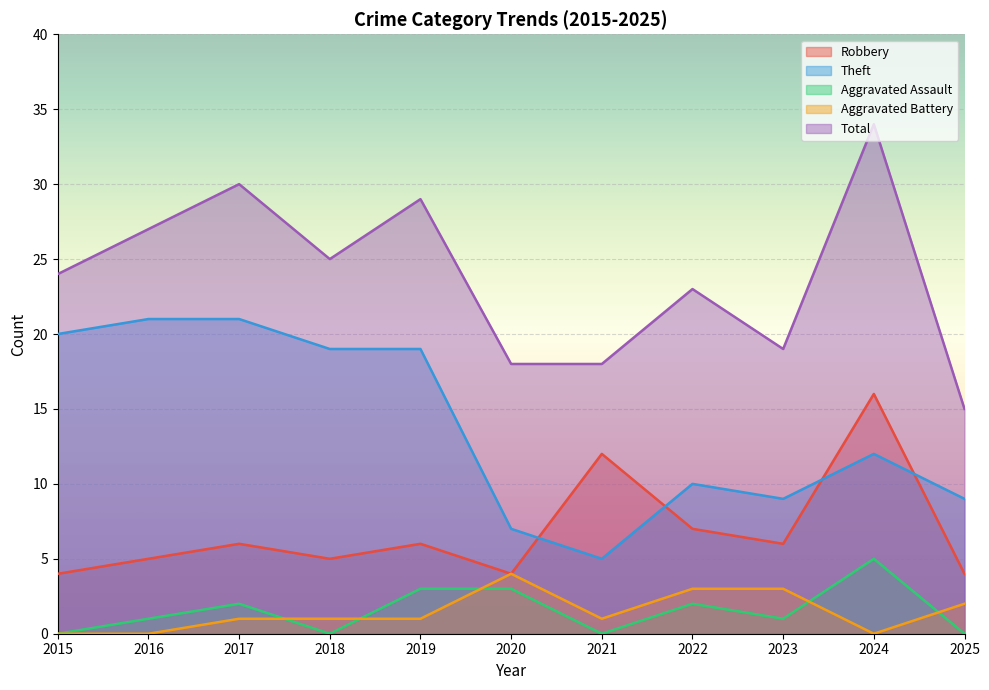

At how many categories does at least one series exceed 23?

6